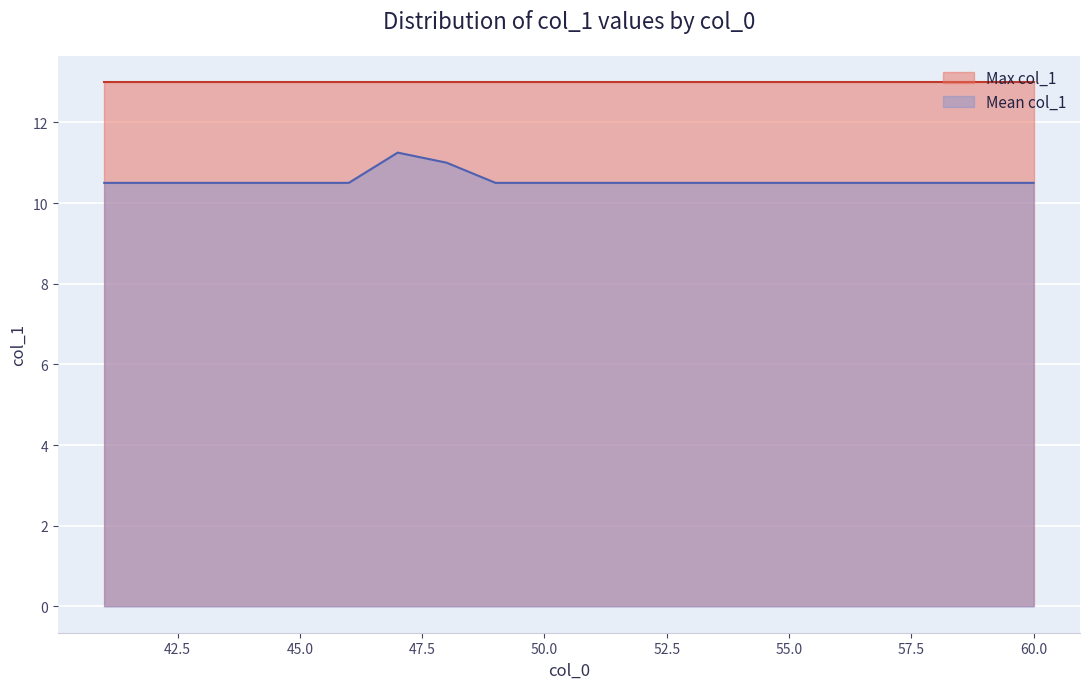

At which label is col_1 (primary) closest to 9?

47